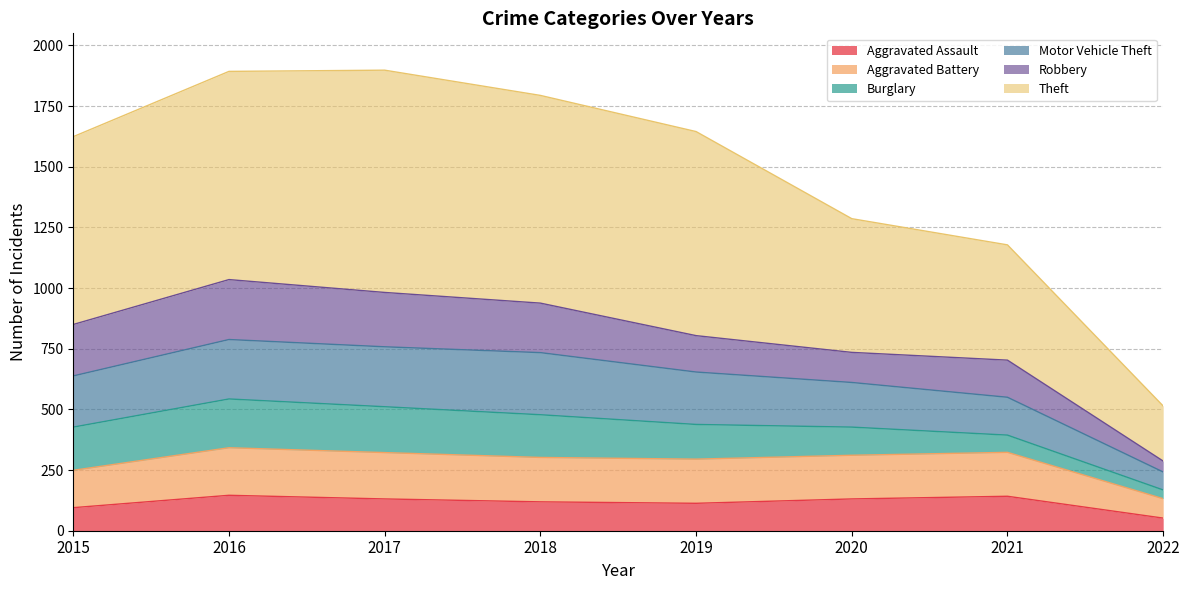

What is the total value across all series at 2018?

1794